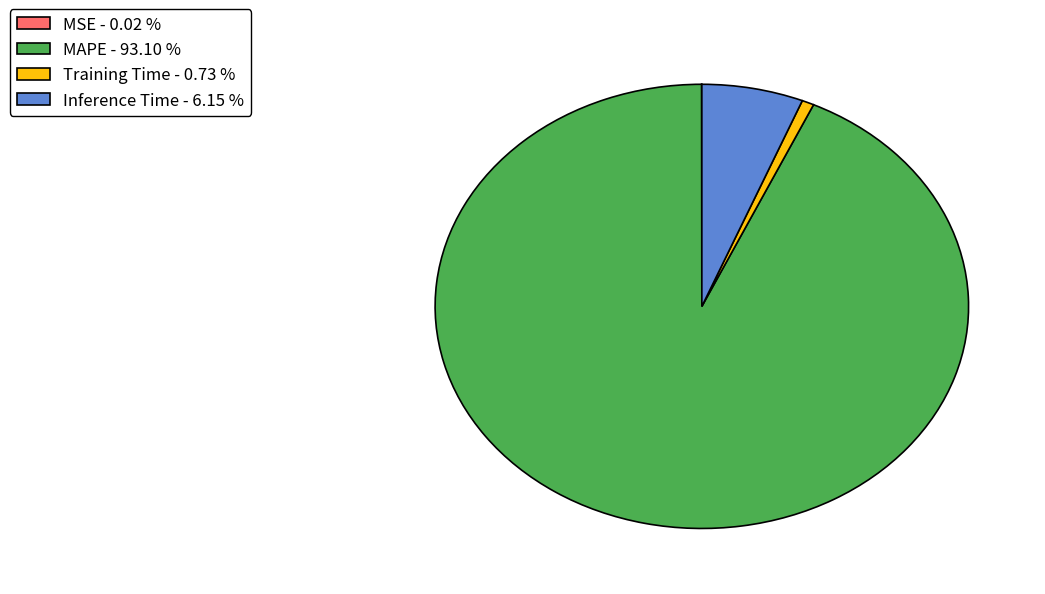

Which slice is the largest?

MAPE